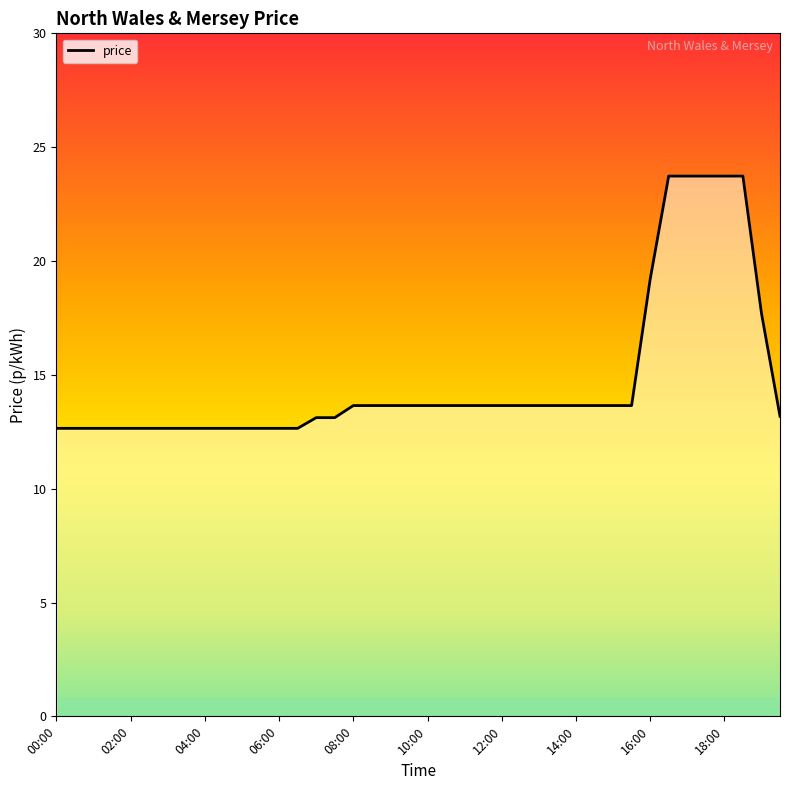

List the labels in order of value, smallest first.

00:00, 00:30, 01:00, 01:30, 02:00, 02:30, 03:00, 03:30, 04:00, 04:30, 05:00, 05:30, 06:00, 06:30, 07:00, 07:30, 19:30, 08:00, 08:30, 09:00, 09:30, 10:00, 10:30, 11:00, 11:30, 12:00, 12:30, 13:00, 13:30, 14:00, 14:30, 15:00, 15:30, 19:00, 16:00, 16:30, 17:00, 17:30, 18:00, 18:30